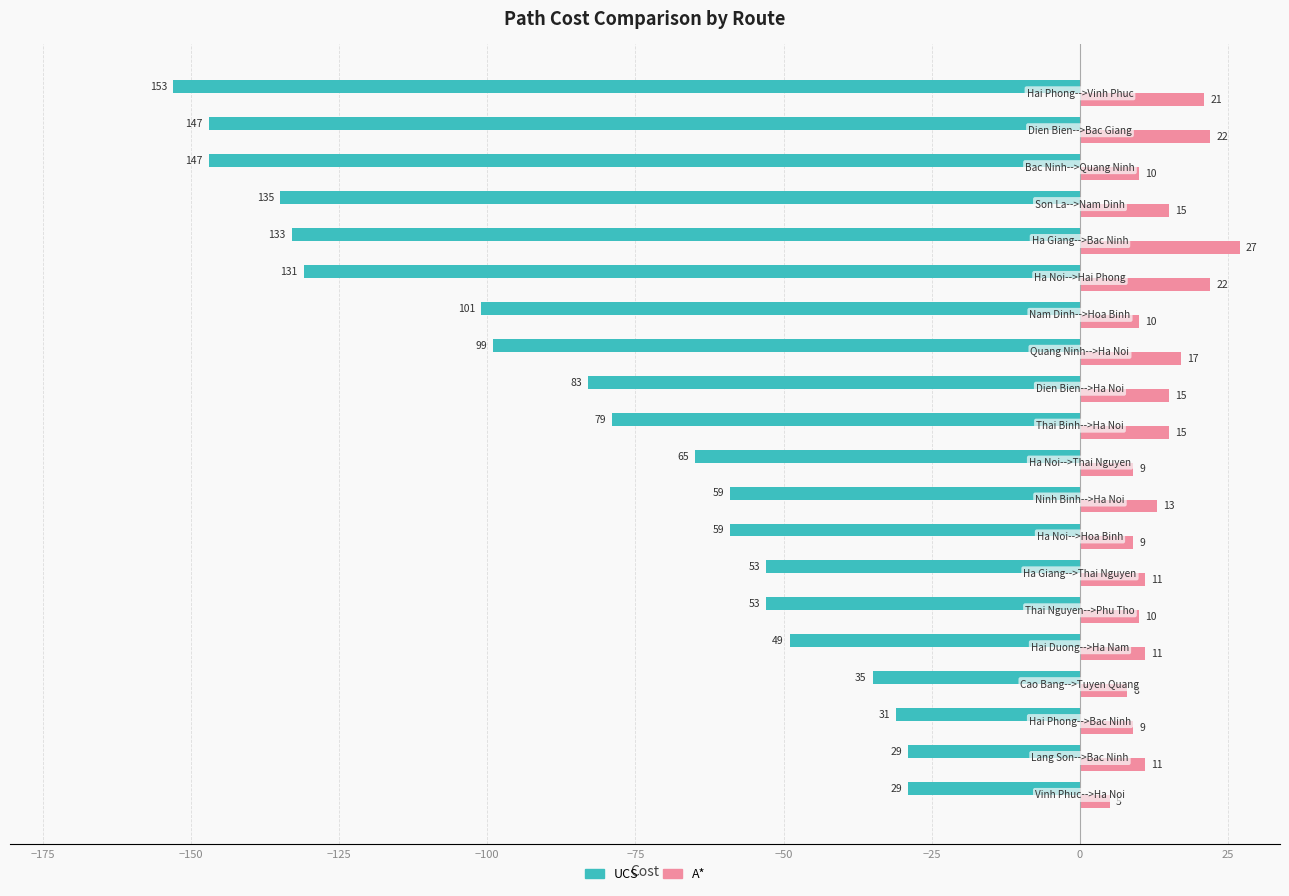

What is the maximum value shown in the chart?

27